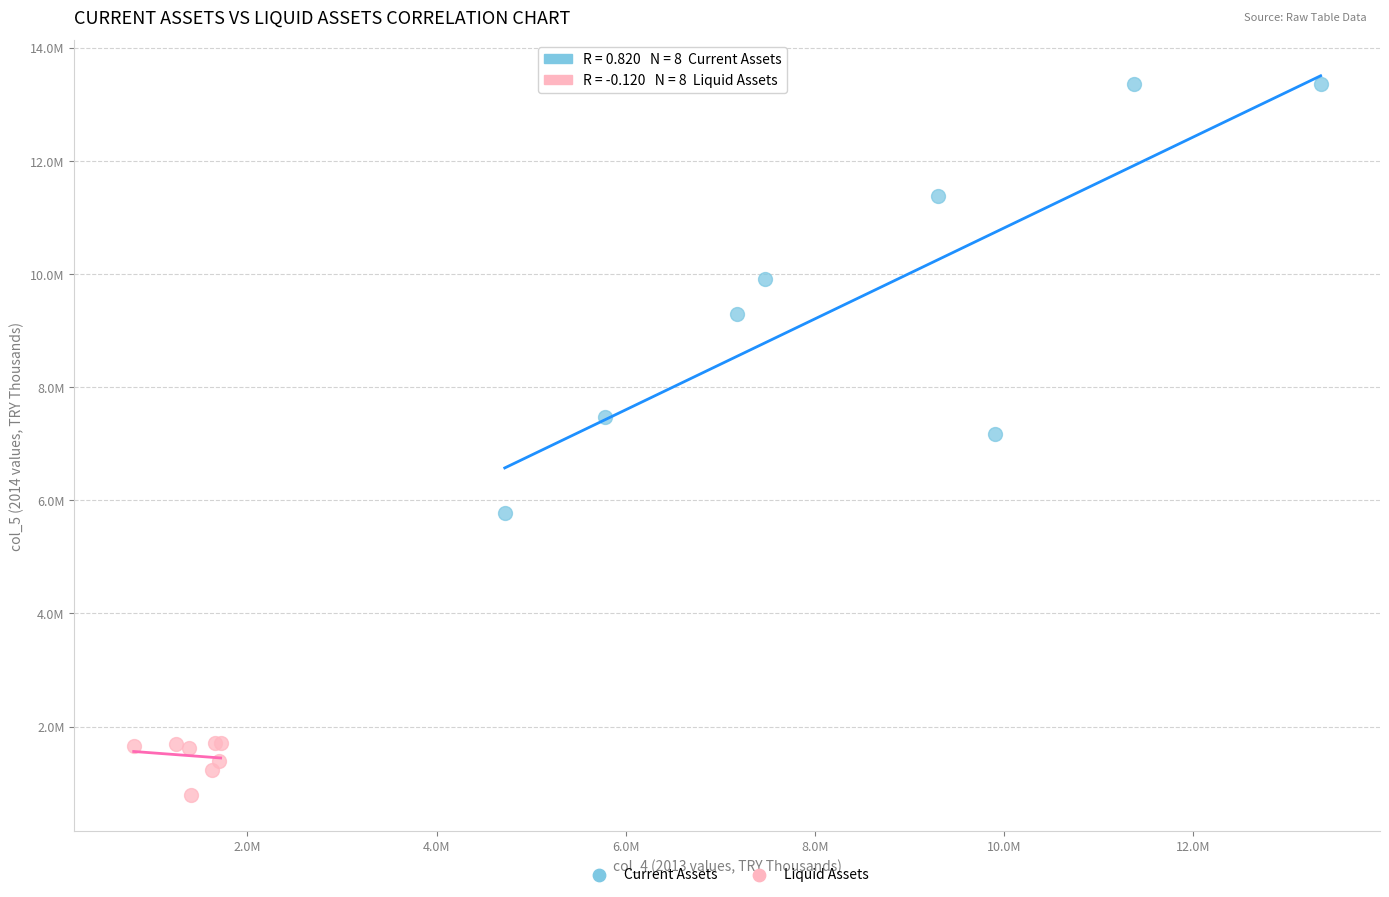

Which series reaches the maximum Y coordinate?

Current Assets